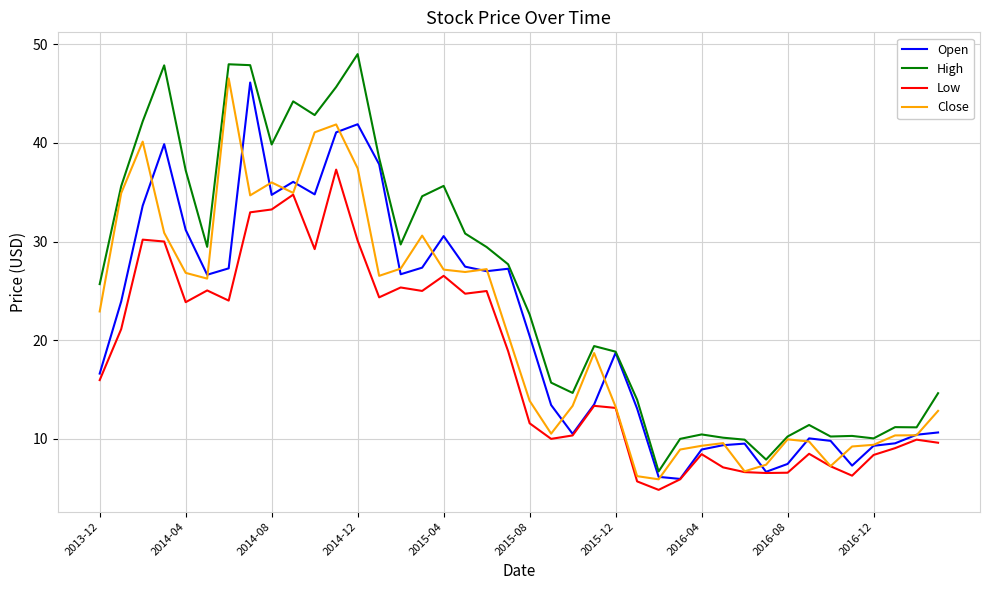

What is the highest value of the High series?

49.0